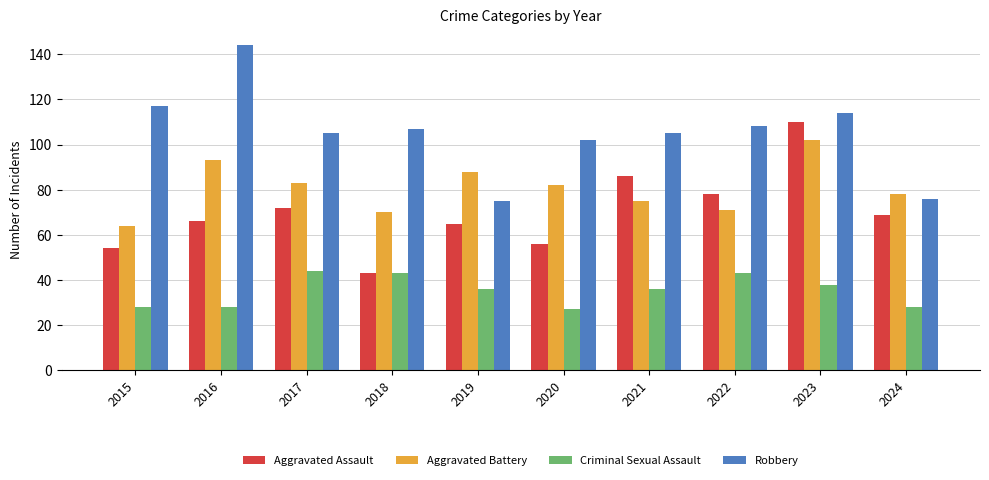

The value of Aggravated Assault at 2017 is 72. True or false?

True